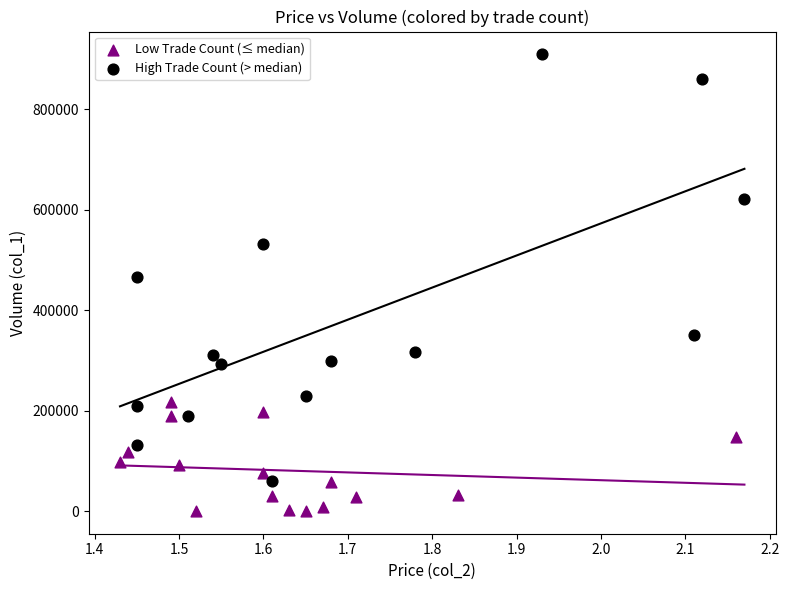

Which series contains the highest Y value?

High Trade Count (> median)